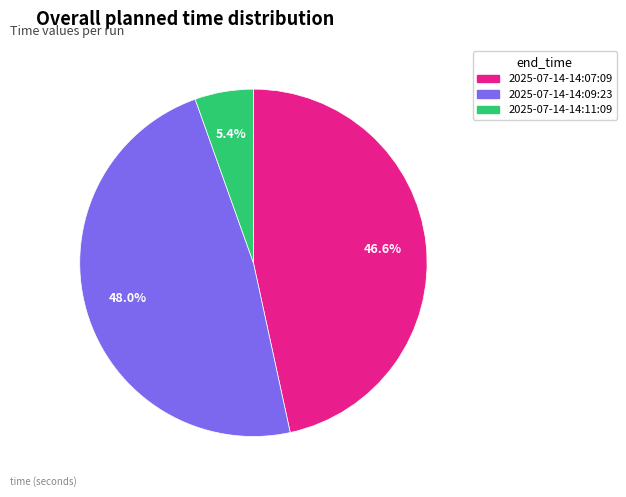

What percentage is the 2025-07-14-14:11:09 slice, to the nearest percent?

5%